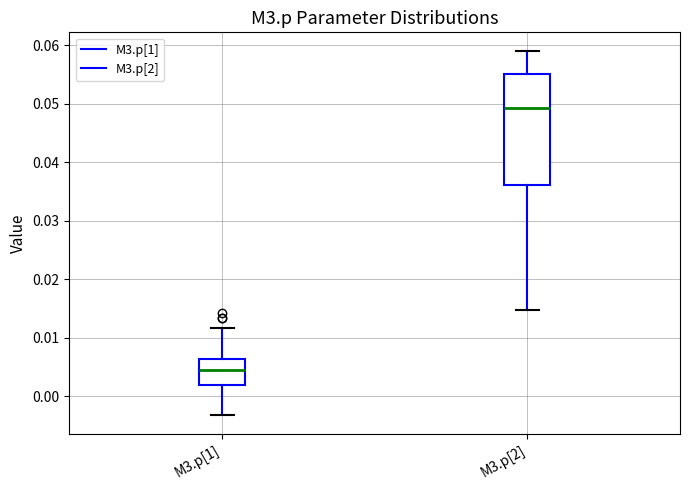

Reading left to right, read every box against the y-axis: the position of its median line, the range the box covers, and the ends of its whiskers. The values are not printed on the chart, so give them approximately, as read against the axis.

M3.p[1]: median 0.004, box 0.002 to 0.006, whiskers -0.003 to 0.012
M3.p[2]: median 0.049, box 0.036 to 0.055, whiskers 0.015 to 0.059